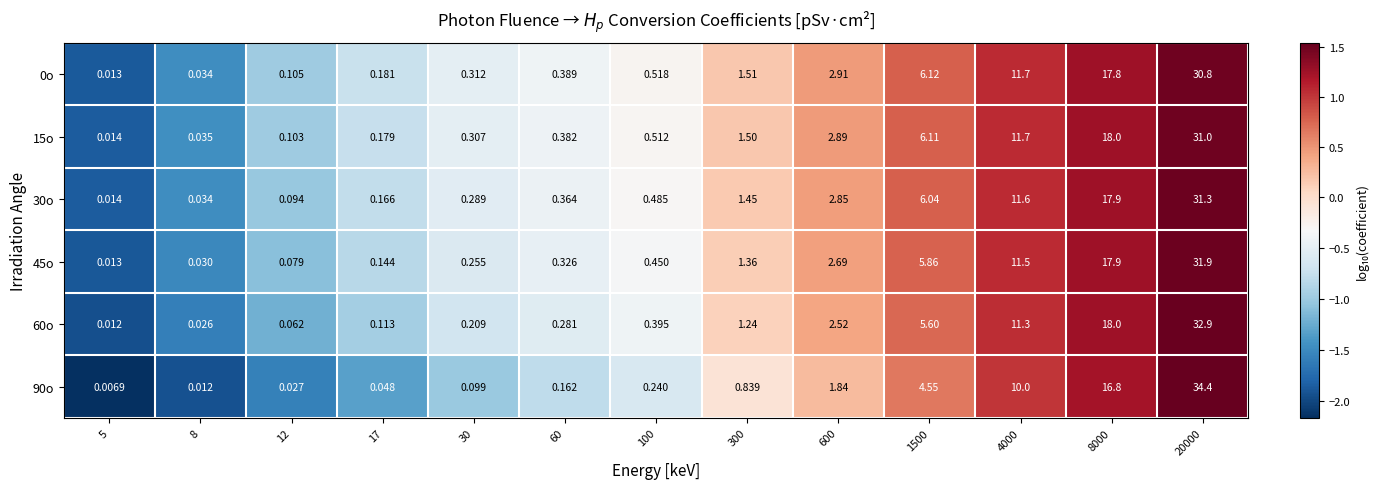

Is the value of 45o at 60 greater than the value of 30o at 4000?

No